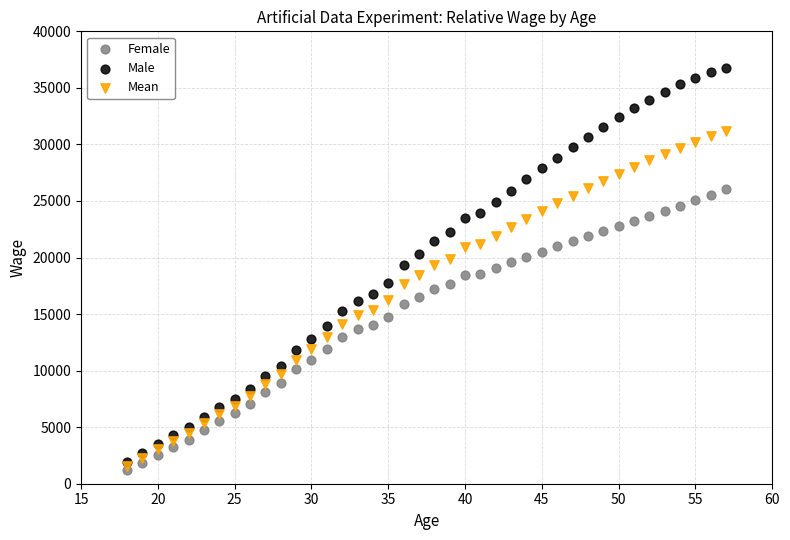

What are all the series names shown in the legend?

Female, Male, Mean